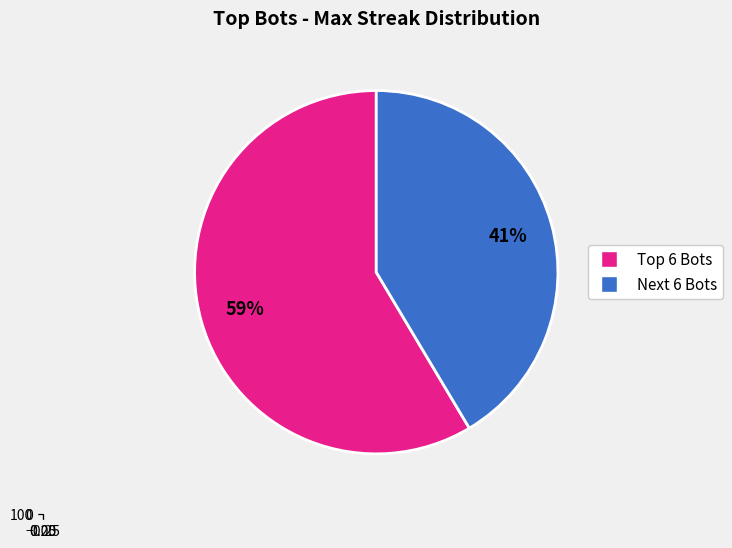

The Bot 2 slice represents 3% of the pie. True or false?

False